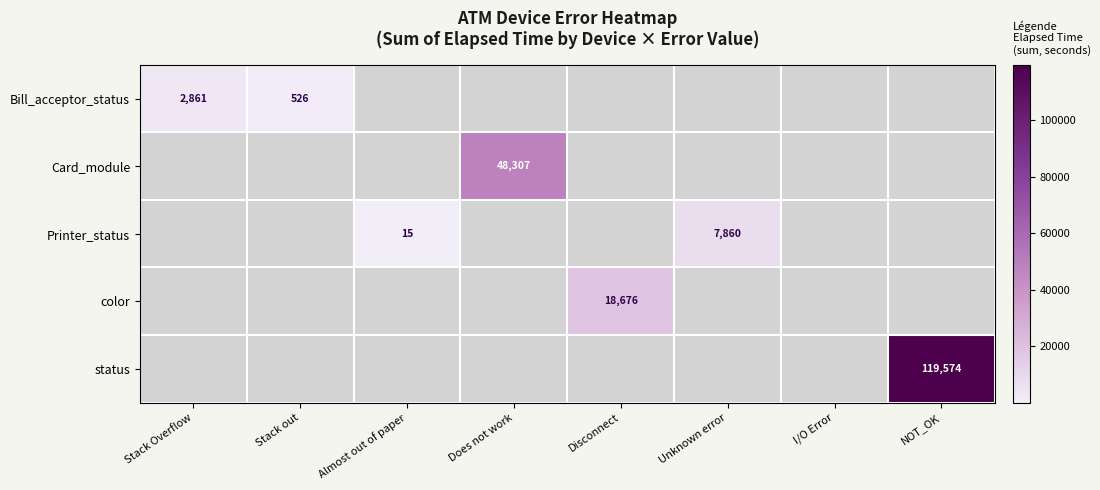

List the labels in order of status value, smallest first.

Stack Overflow, Stack out, Almost out of paper, Does not work, Disconnect, Unknown error, I/O Error, NOT_OK